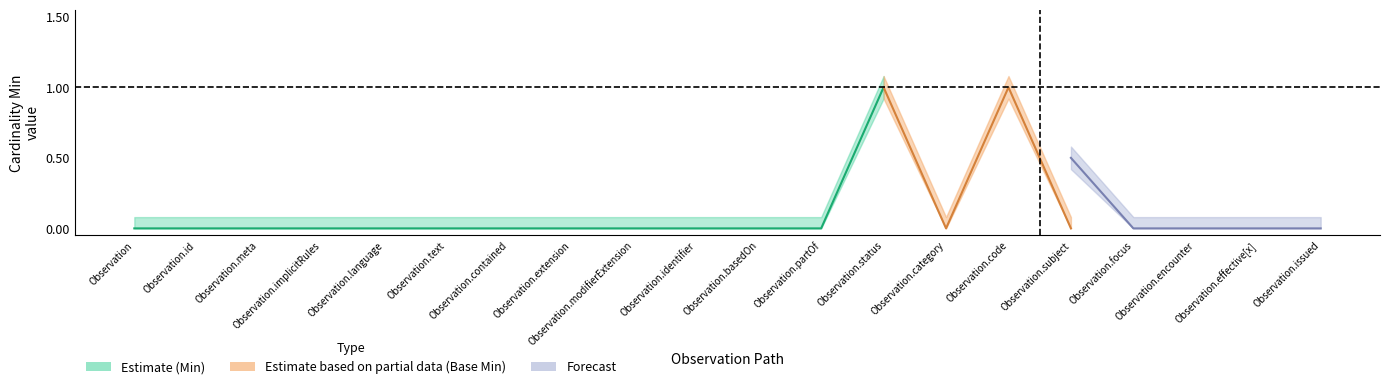

What is the difference between the second highest and minimum values in the Base Min series?

1